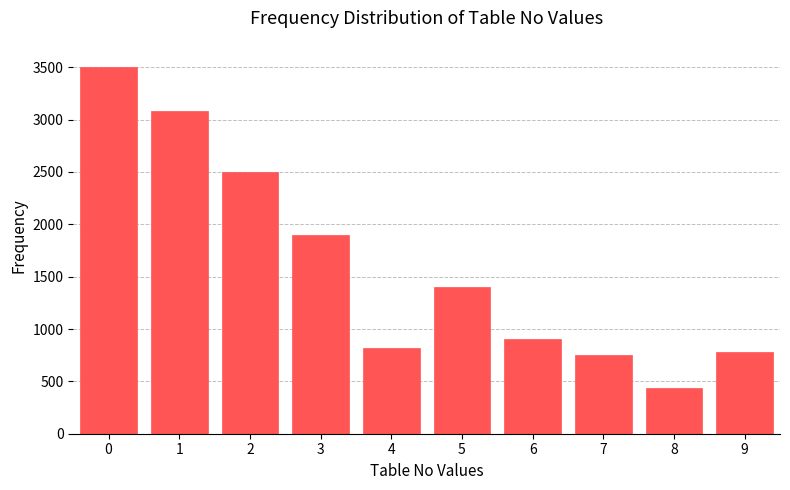

Reading left to right, extract all data points from this chart.

3500	3080	2500	1900	820	1400	900	750	440	780